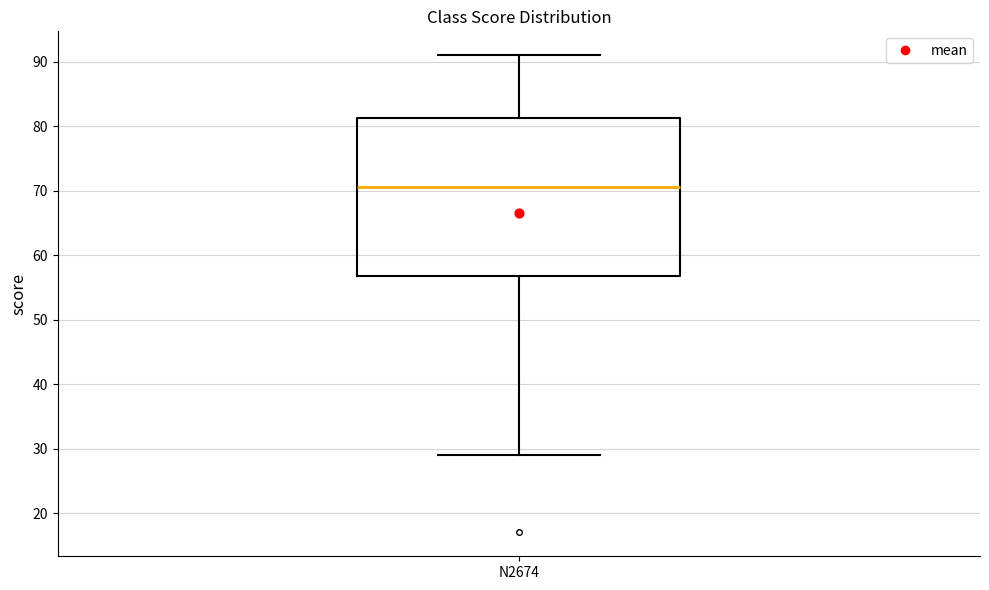

Read this box plot against the y-axis: the position of the median line, the range covered by the box, and the ends of both whiskers. The values are not printed on the chart, so give them approximately, as read against the axis.

median 71, box 57 to 81, whiskers 29 to 91